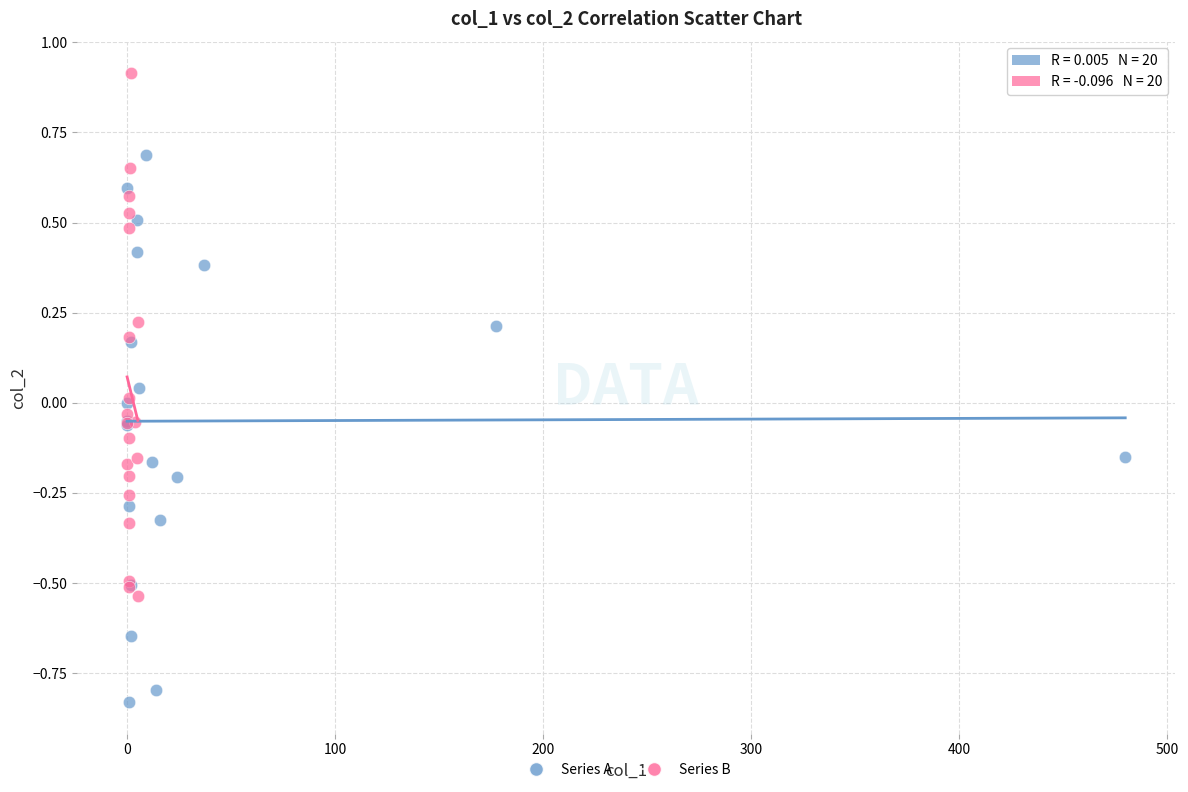

Which series contains the lowest Y value?

Series A